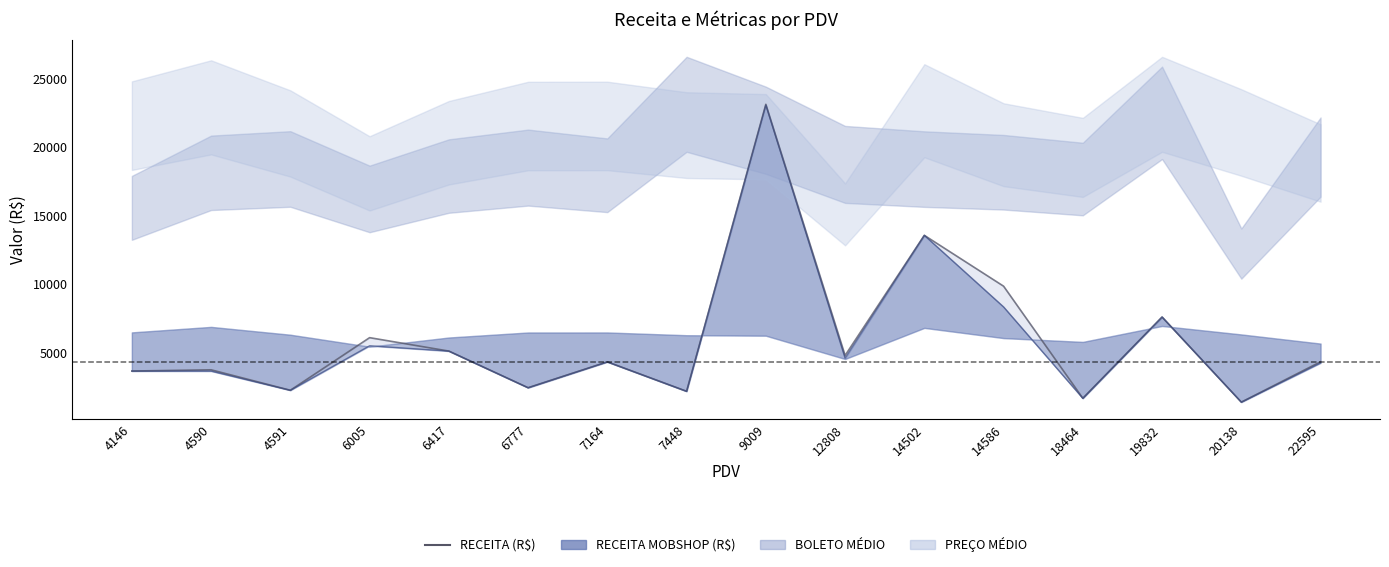

What is the total value across all series at 14586?

18185.9